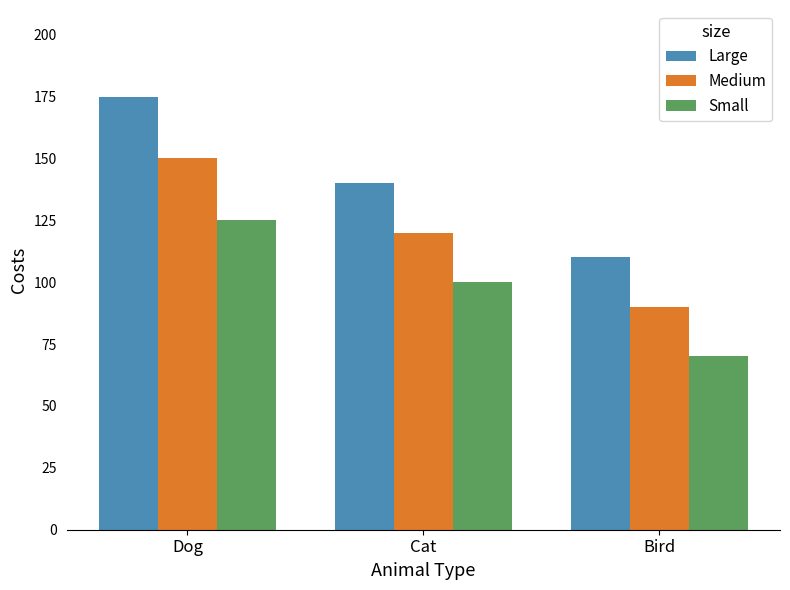

How many Large values are between 110 and 175?

3